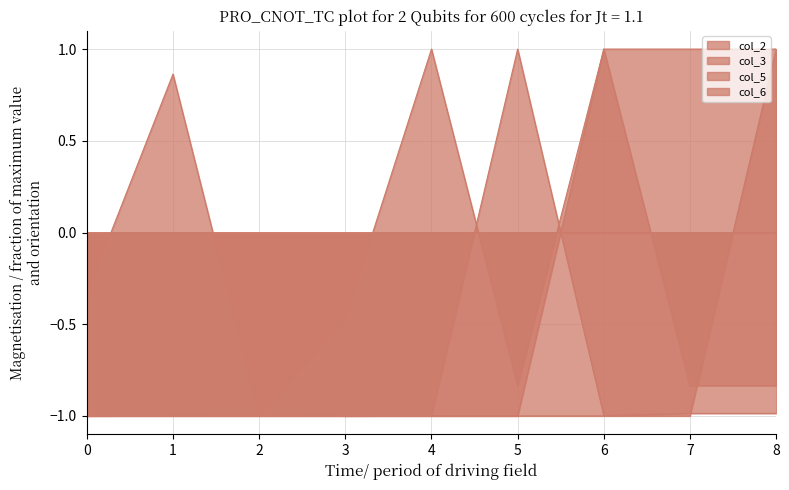

How many lines are shown in the chart?

4